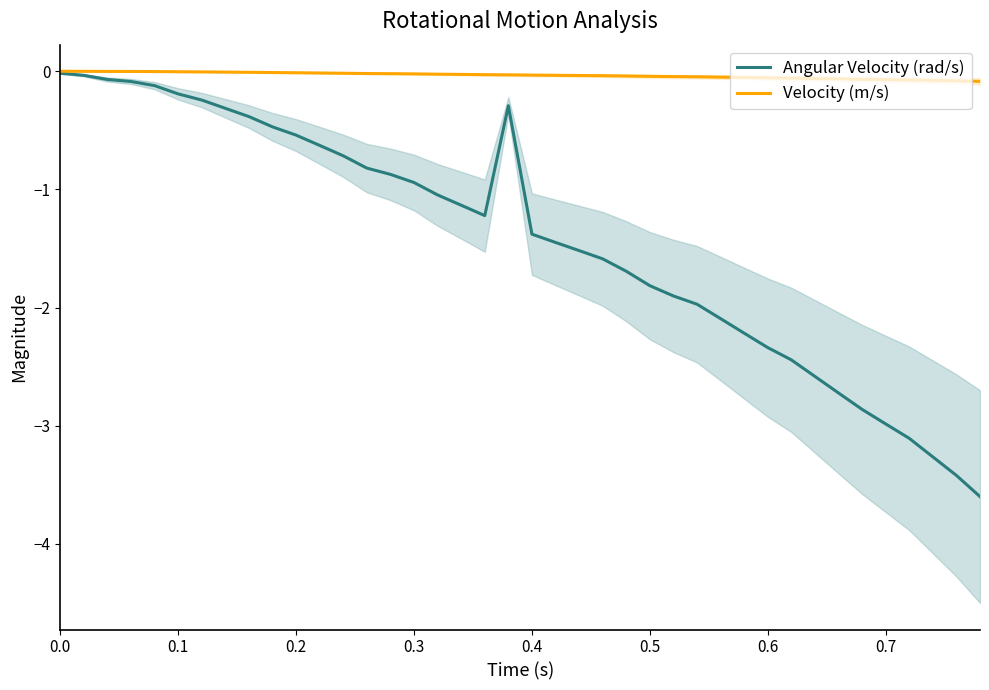

Is this an area chart (filled region under the line)?

No